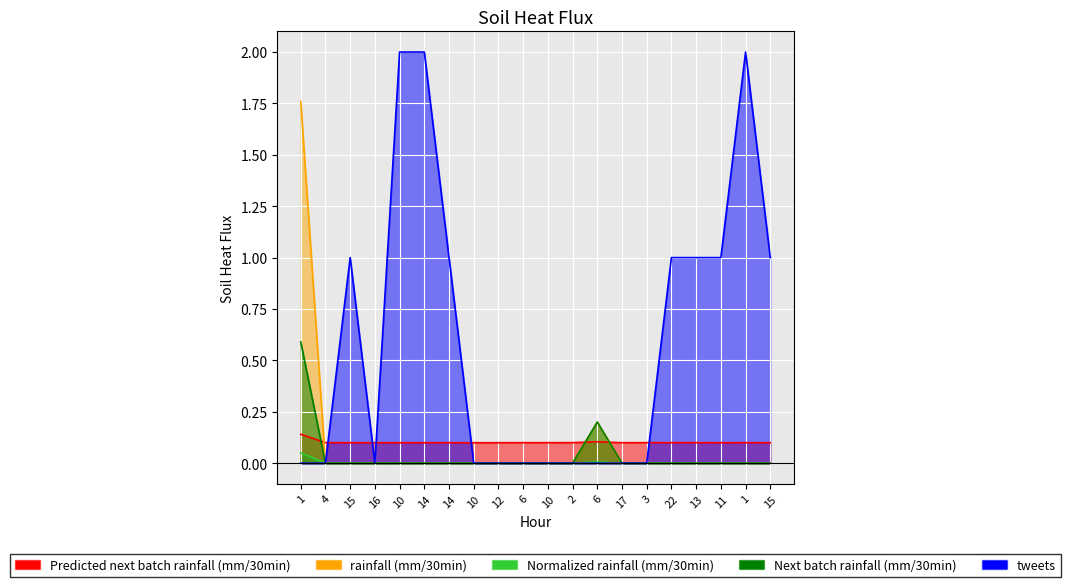

What are all the series names shown in the legend?

Predicted next batch rainfall (mm/30min), rainfall (mm/30min), Normalized rainfall (mm/30min), Next batch rainfall (mm/30min), tweets